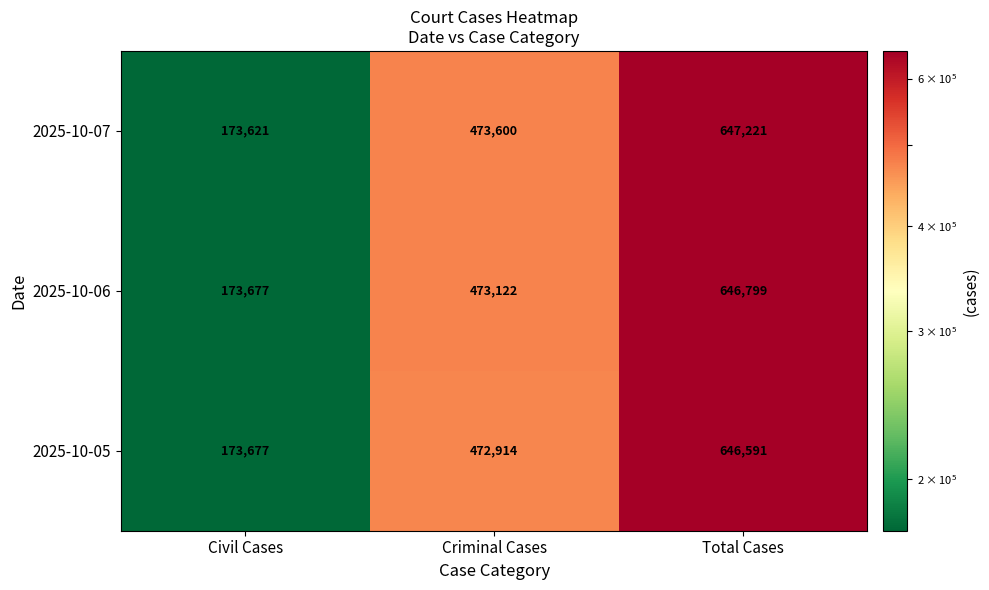

How many 2025-10-05 values are between 173677 and 646591?

3